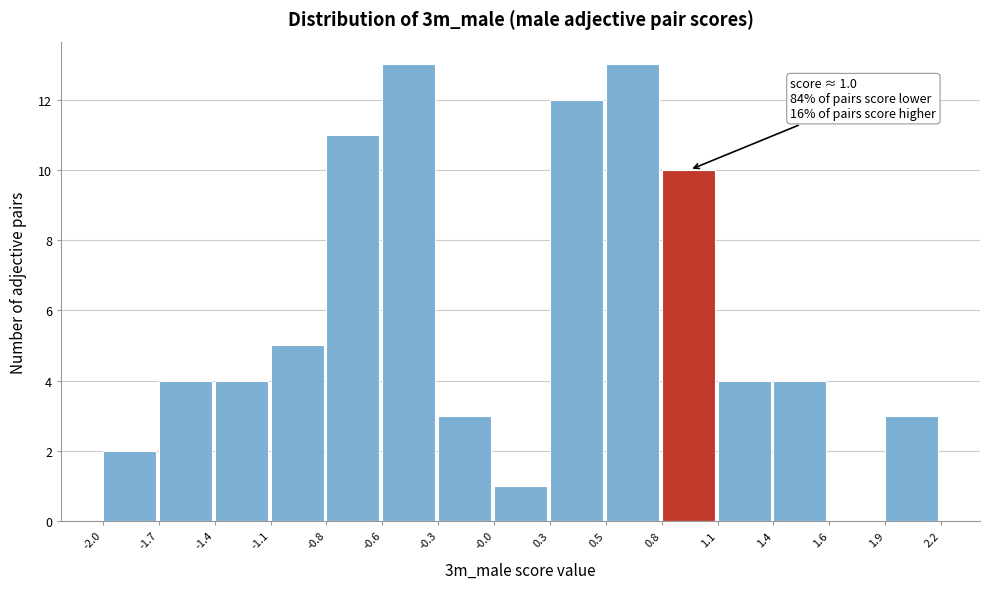

Reading left to right, transcribe all the data shown in this chart.

-2.0=2	-1.7=4	-1.4=4	-1.1=5	-0.8=11	-0.6=13	-0.3=3	-0.0=1	0.3=12	0.5=13	0.8=10	1.1=4	1.4=4	1.6=0	1.9=3